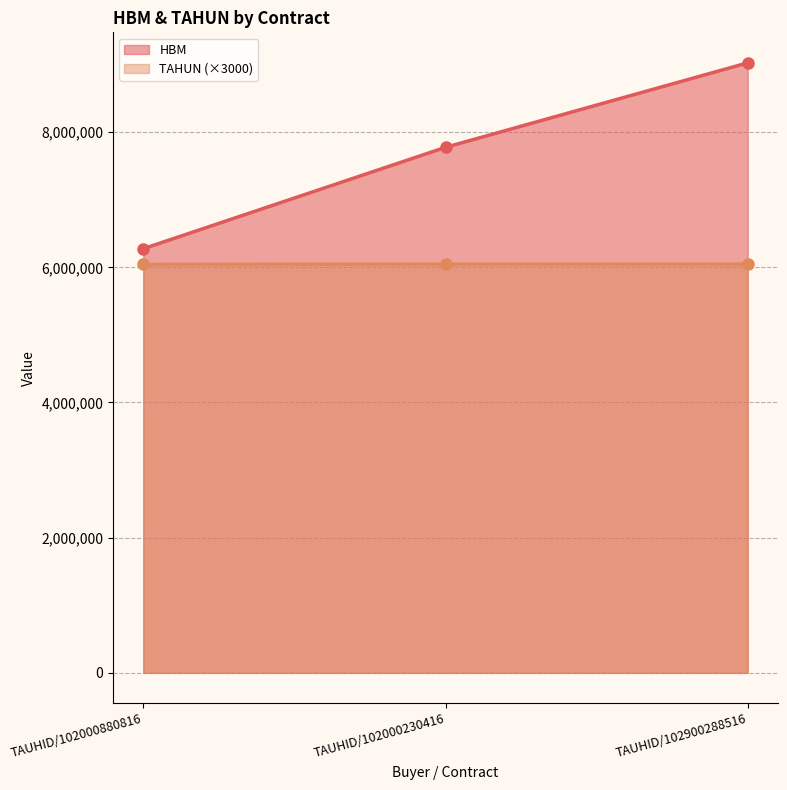

What position from the left is TAUHID/102900288516?

3